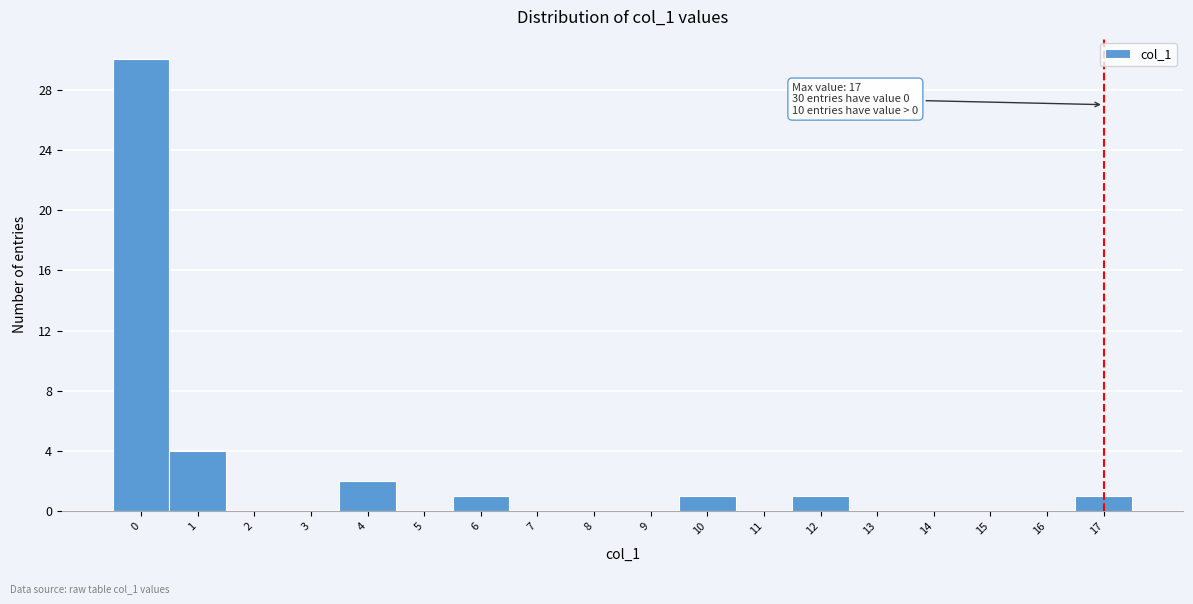

Which range on the x-axis has the tallest bar?

-0.5 to 0.5